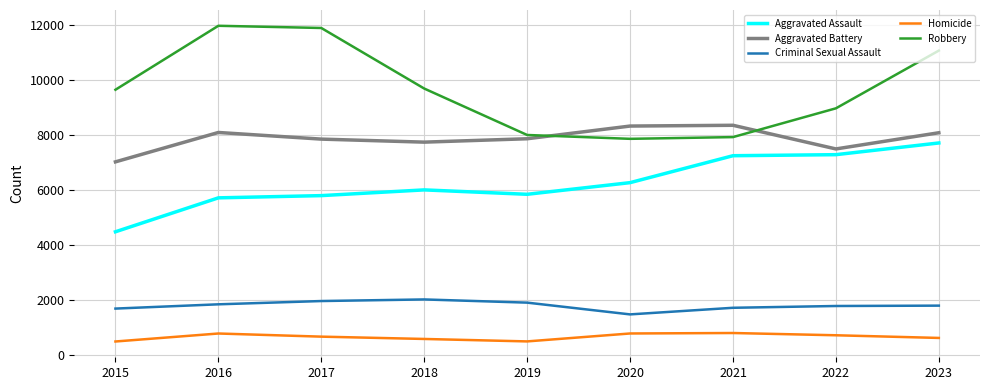

True or false: Homicide and Aggravated Assault intersect in this chart.

False